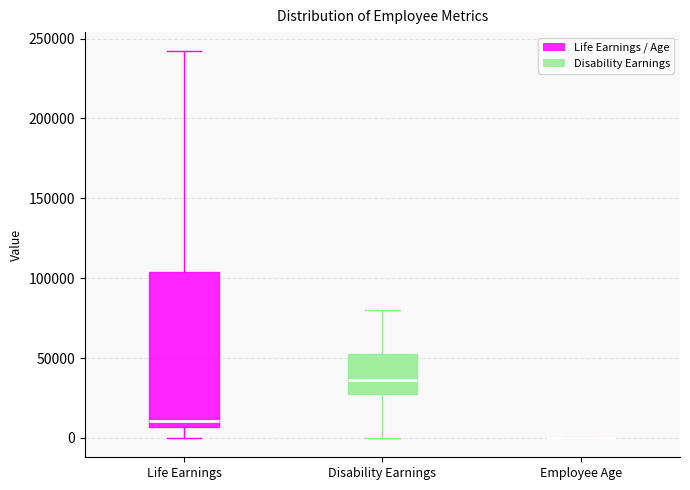

Reading left to right, read every box against the y-axis: the position of its median line, the range the box covers, and the ends of its whiskers. The values are not printed on the chart, so give them approximately, as read against the axis.

Life Earnings: median 10000, box 5000 to 105000, whiskers 0 to 240000
Disability Earnings: median 35000, box 25000 to 55000, whiskers 0 to 80000
Employee Age: box collapsed to a line at 0, whiskers 0 to 0